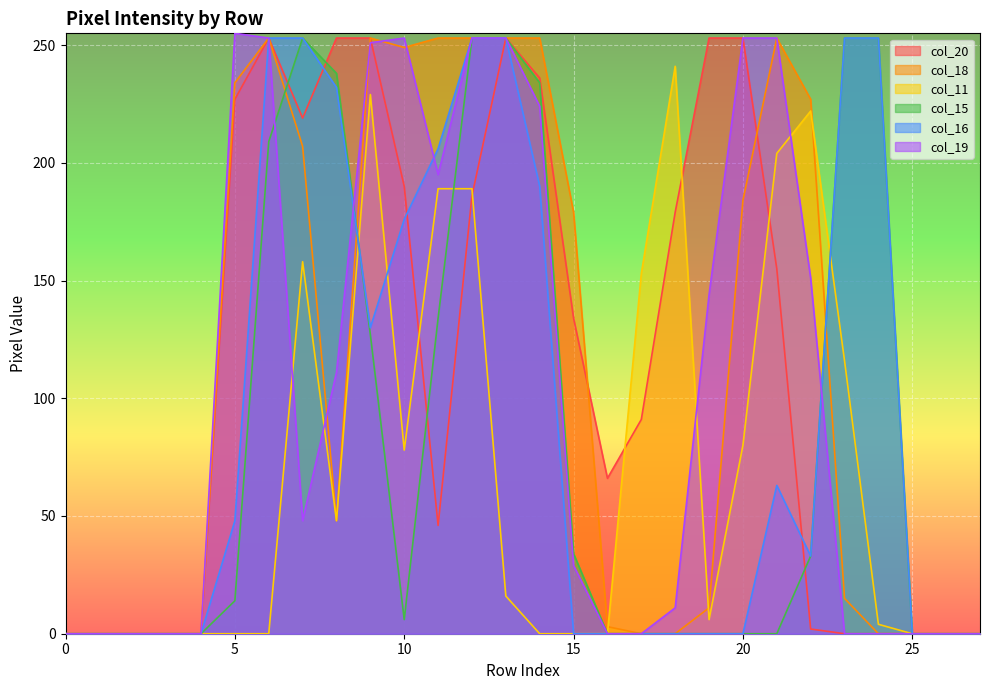

Count the number of categories in the chart.

28